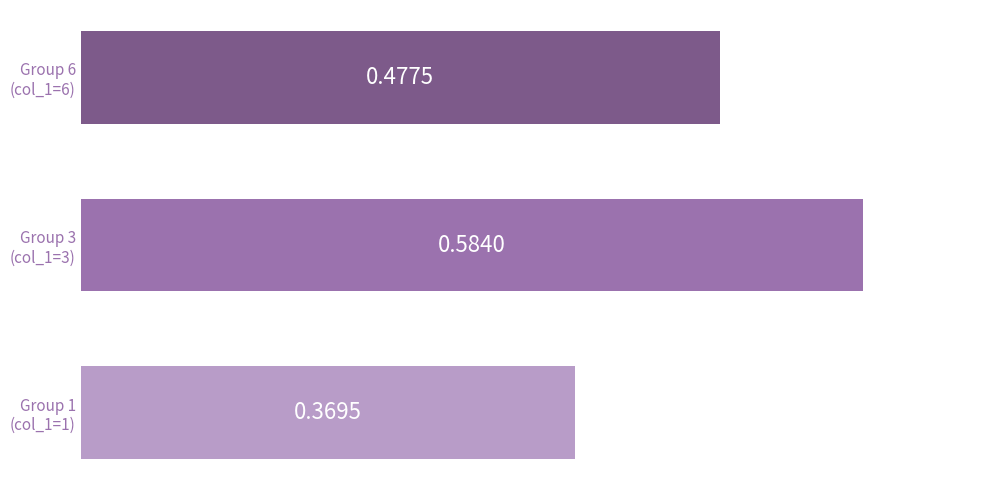

What is the sum of all values?

1.4